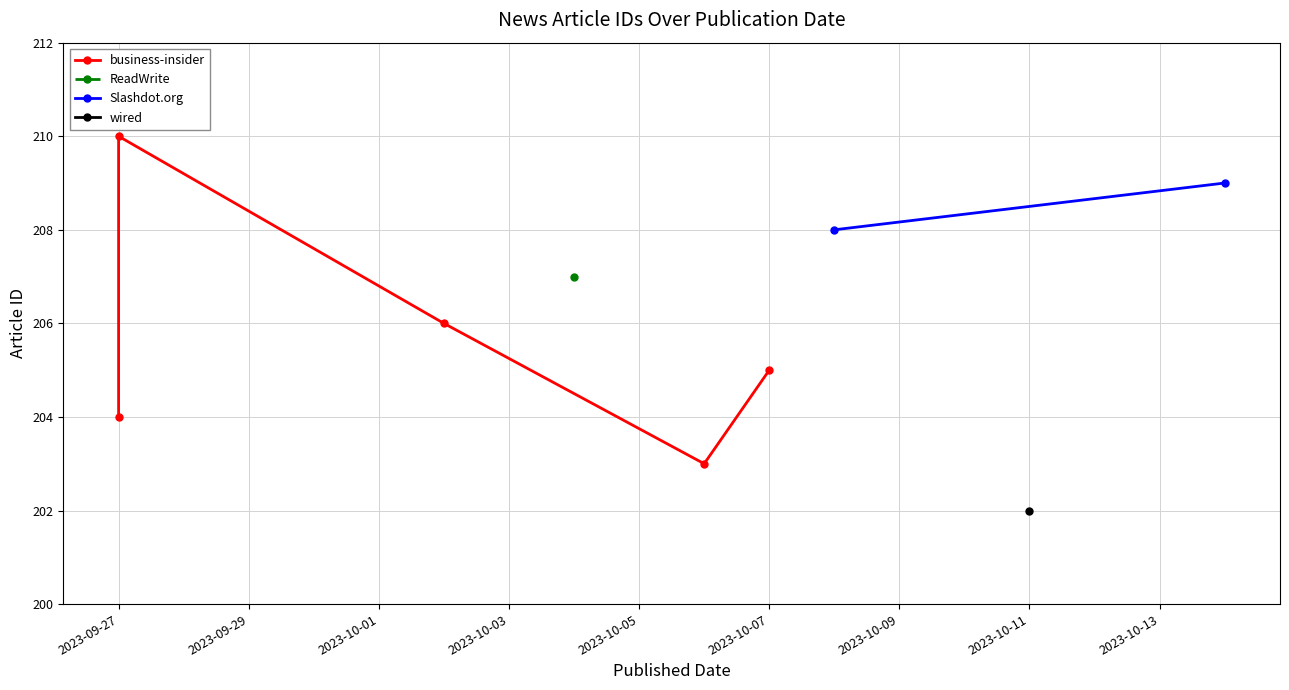

What is the maximum value shown in the chart?

210